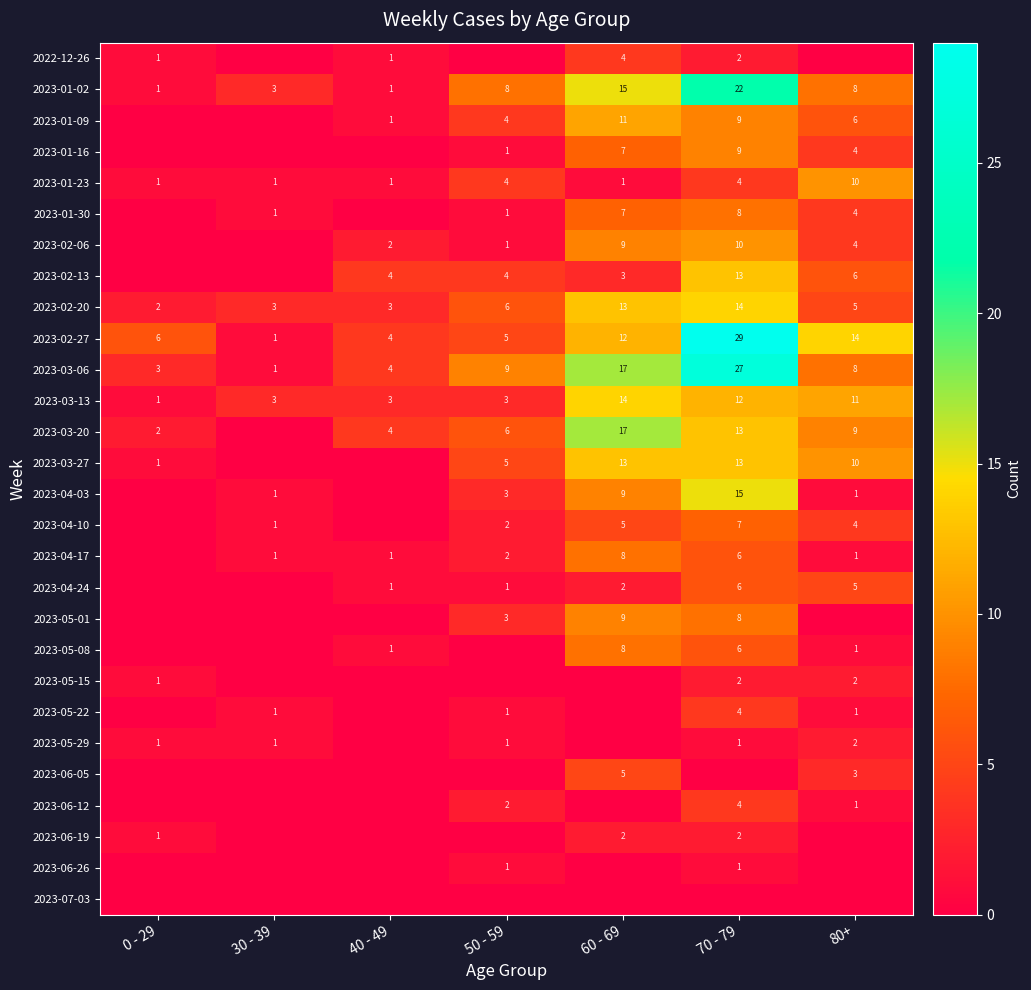

What is the difference between the 2023-04-17 values at 70 - 79 and 50 - 59?

4